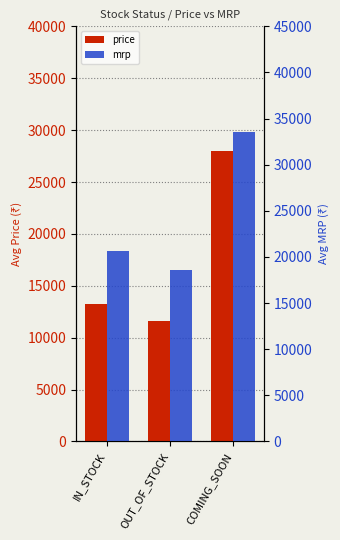

What are all the series names shown in the legend?

price, mrp